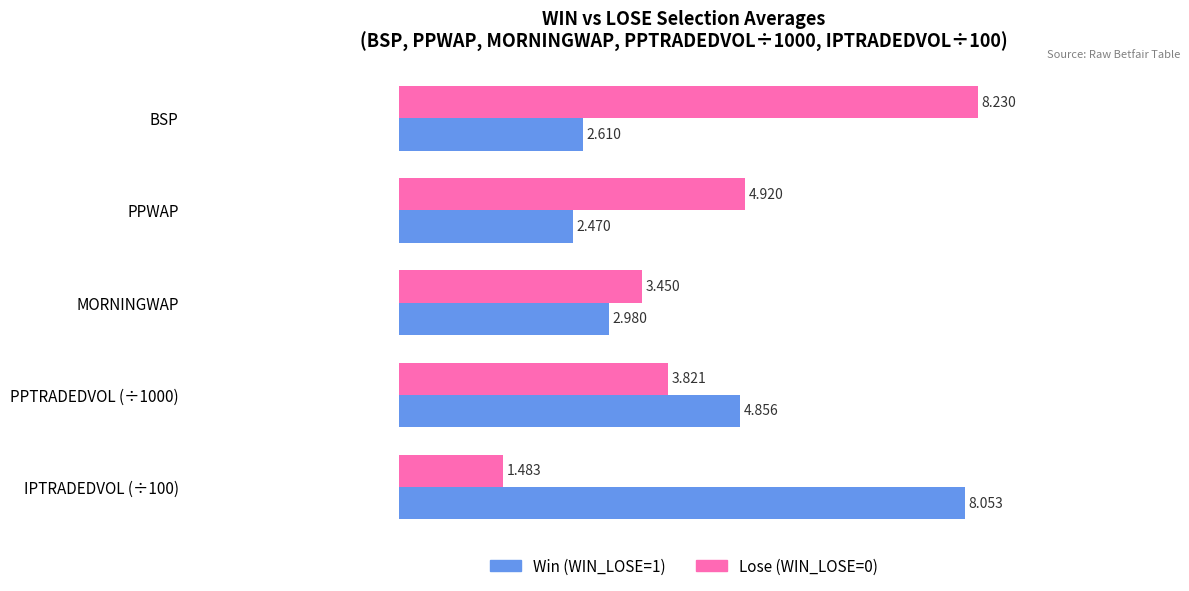

At which category is the sum across all series the highest?

BSP